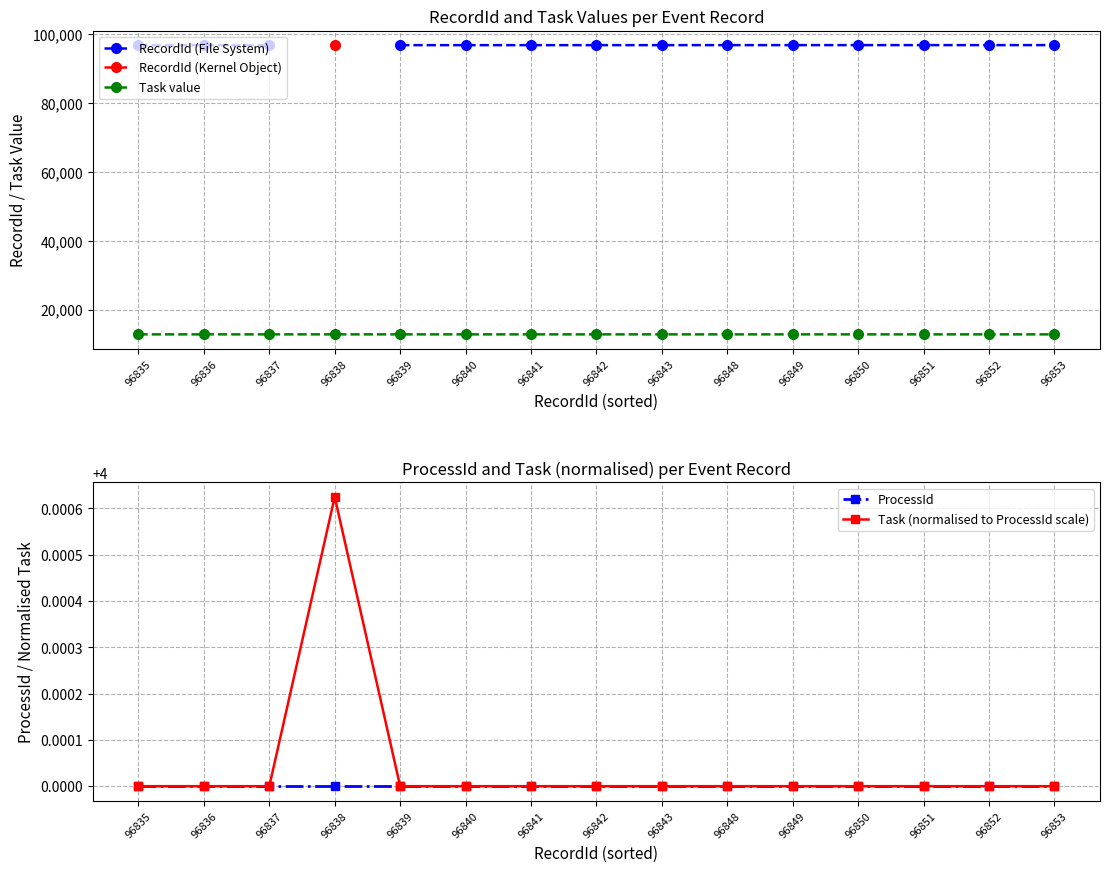

True or false: Task value has more than 1 interior local peaks.

False